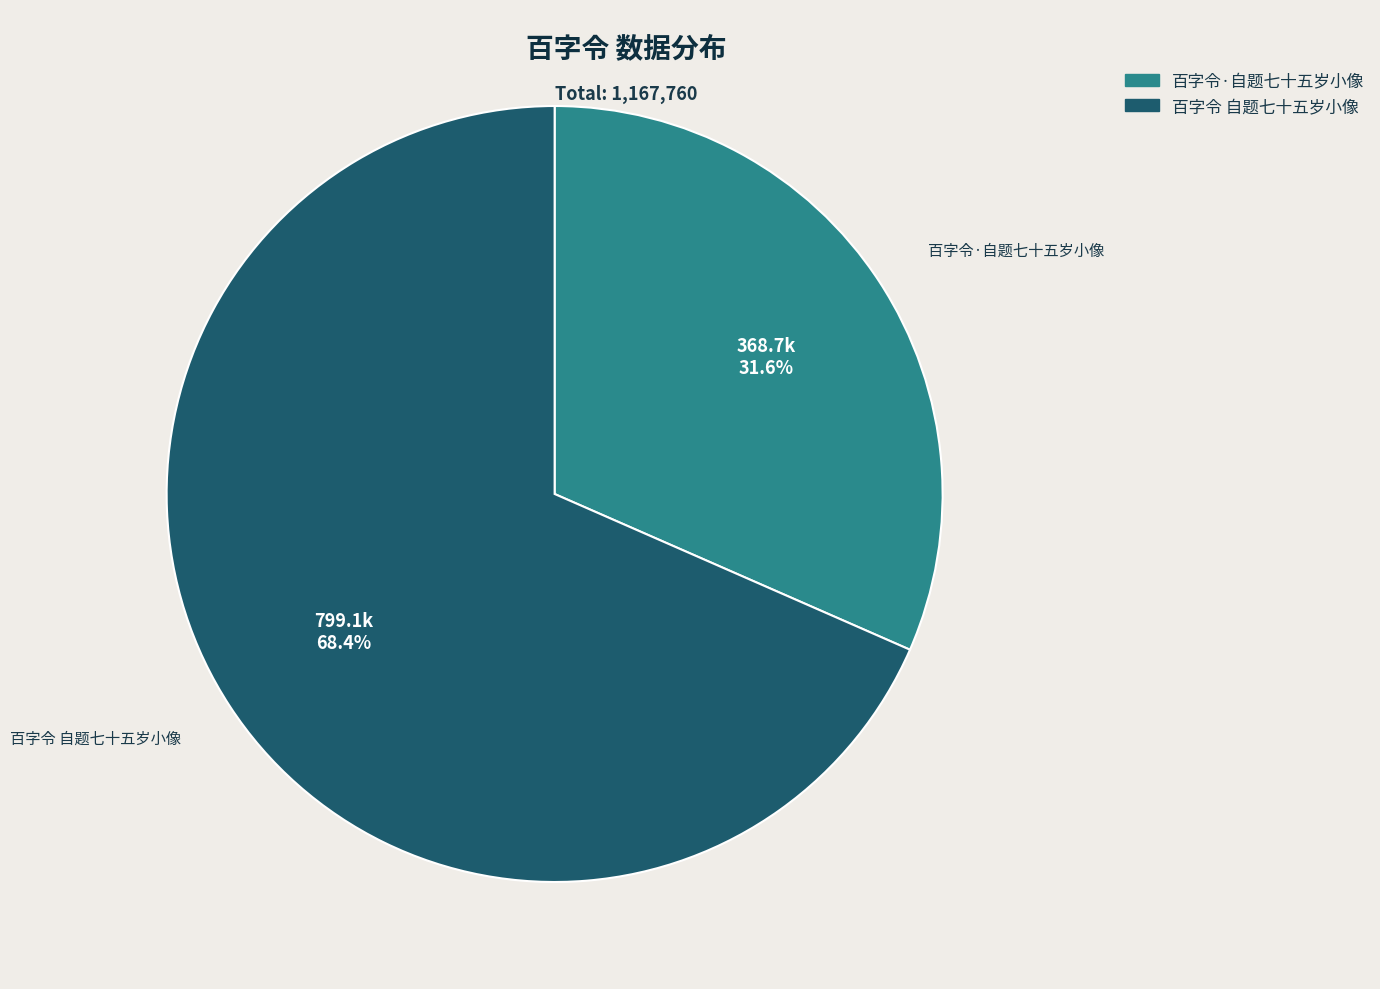

To the nearest percent, what portion does 百字令 自题七十五岁小像 represent?

68%